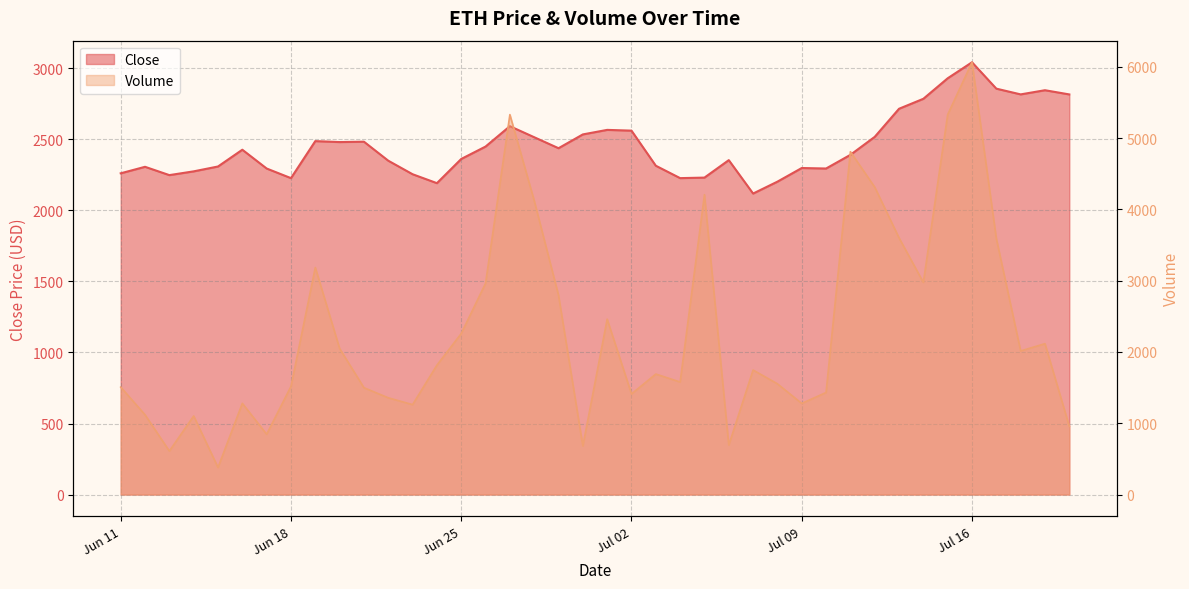

What is the difference between the maximum and second lowest values in the Close series?

850.8